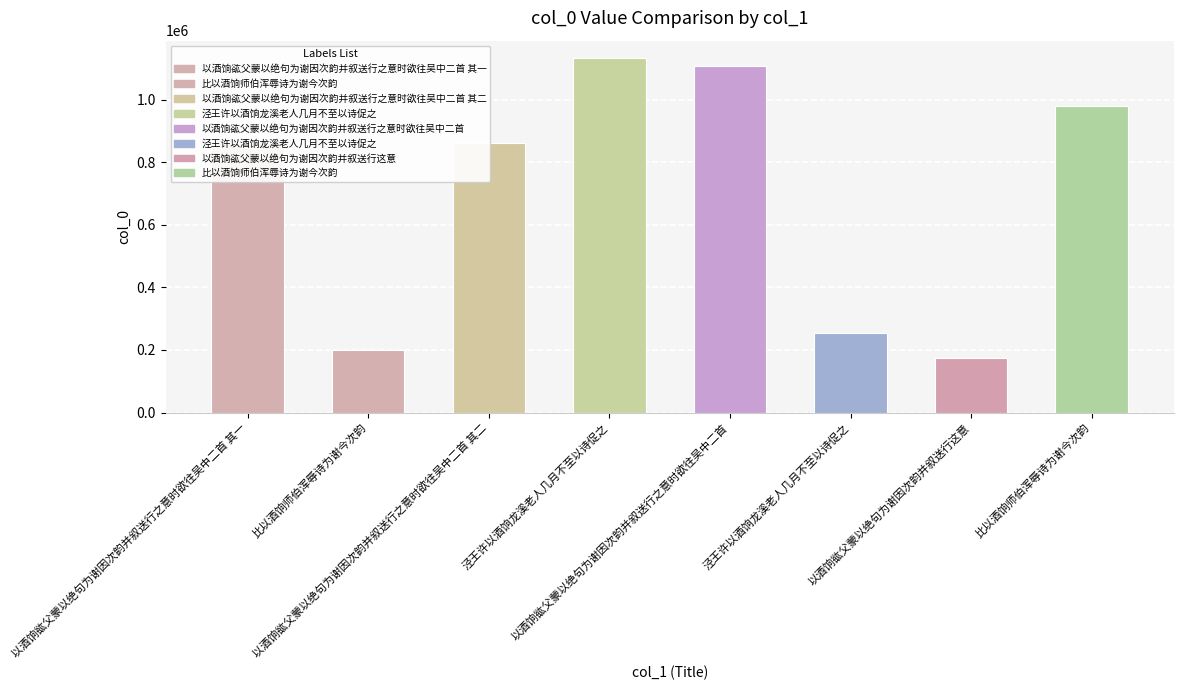

At which label is the value closest to 653085?

以酒饷谹父蒙以绝句为谢因次韵并叙送行之意时欲往吴中二首 其二